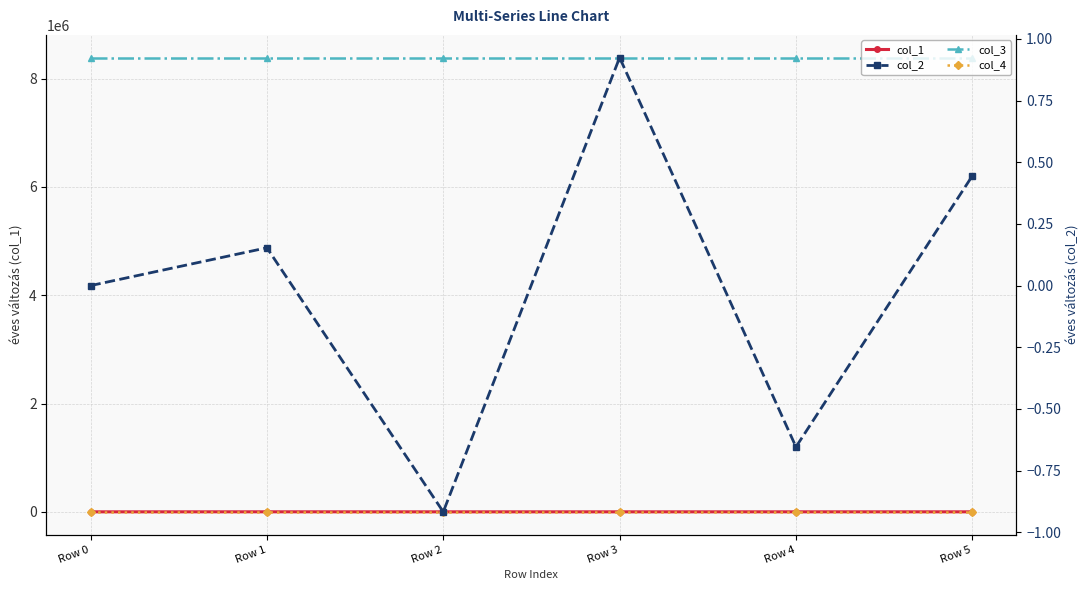

Rank the series at Row 4 from lowest to highest value.

col_2, col_4, col_1, col_3